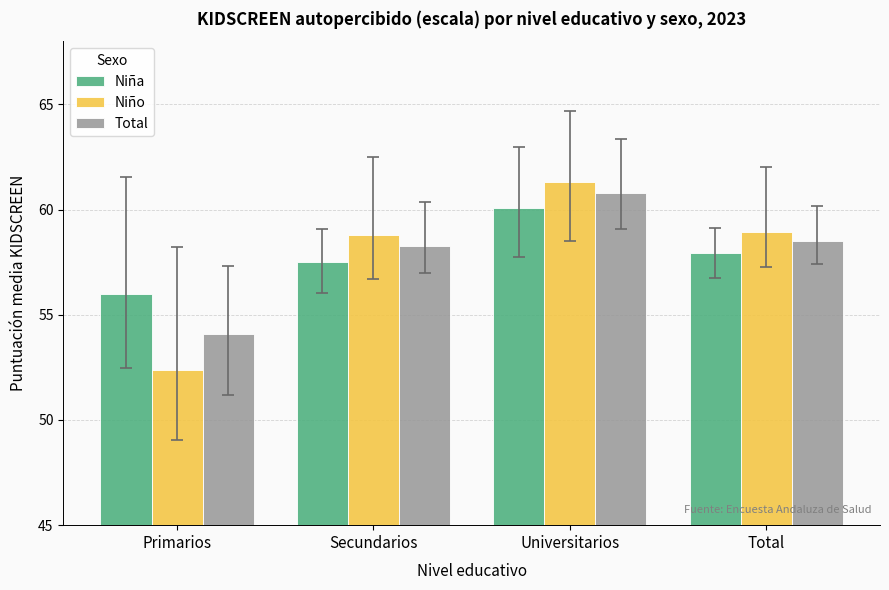

Reading left to right, list all the values displayed in this chart.

Niña: Primarios=56.0	Secundarios=57.5	Universitarios=60.1	Total=57.9
Niño: Primarios=52.4	Secundarios=58.8	Universitarios=61.3	Total=58.9
Total: Primarios=54.1	Secundarios=58.3	Universitarios=60.8	Total=58.5